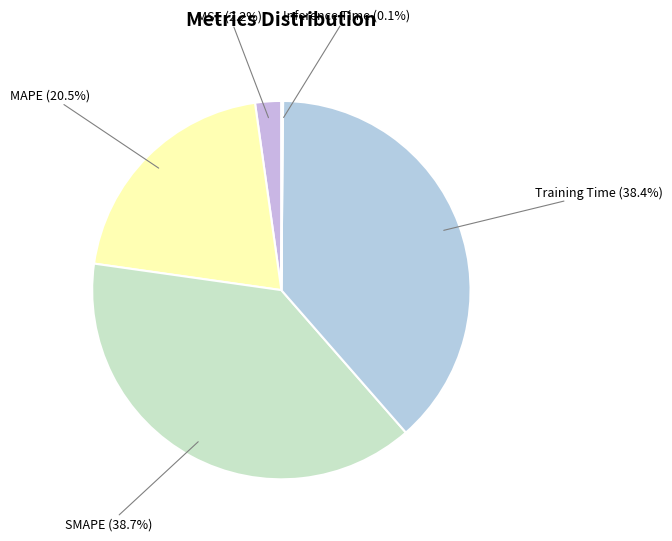

Is SMAPE the majority of the pie?

No